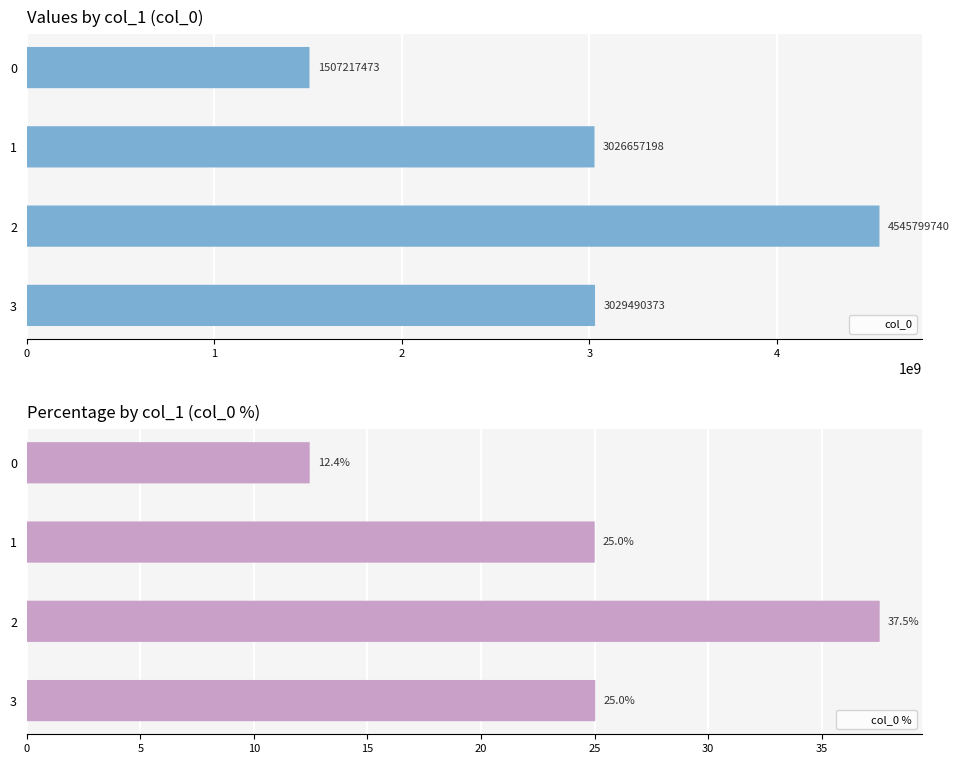

How many groups of bars are there?

4